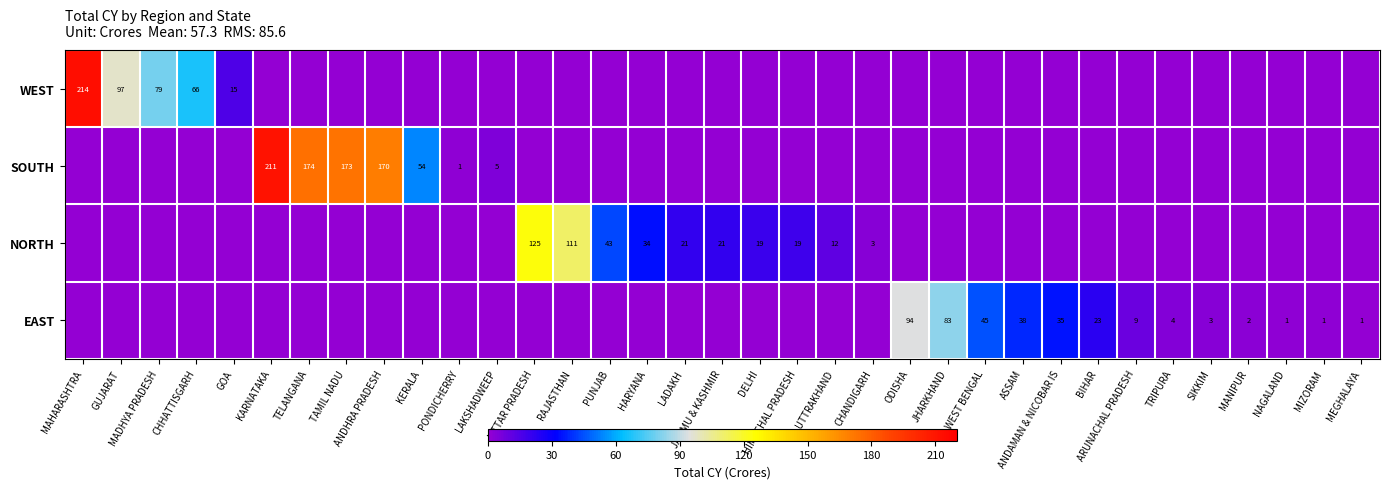

True or false: EAST has a value of 127 at JHARKHAND.

False